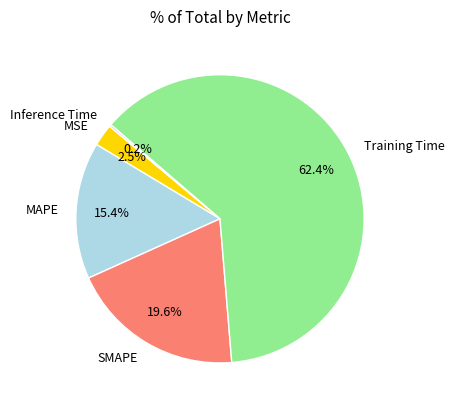

Is there any slice that represents more than half of the pie?

Yes